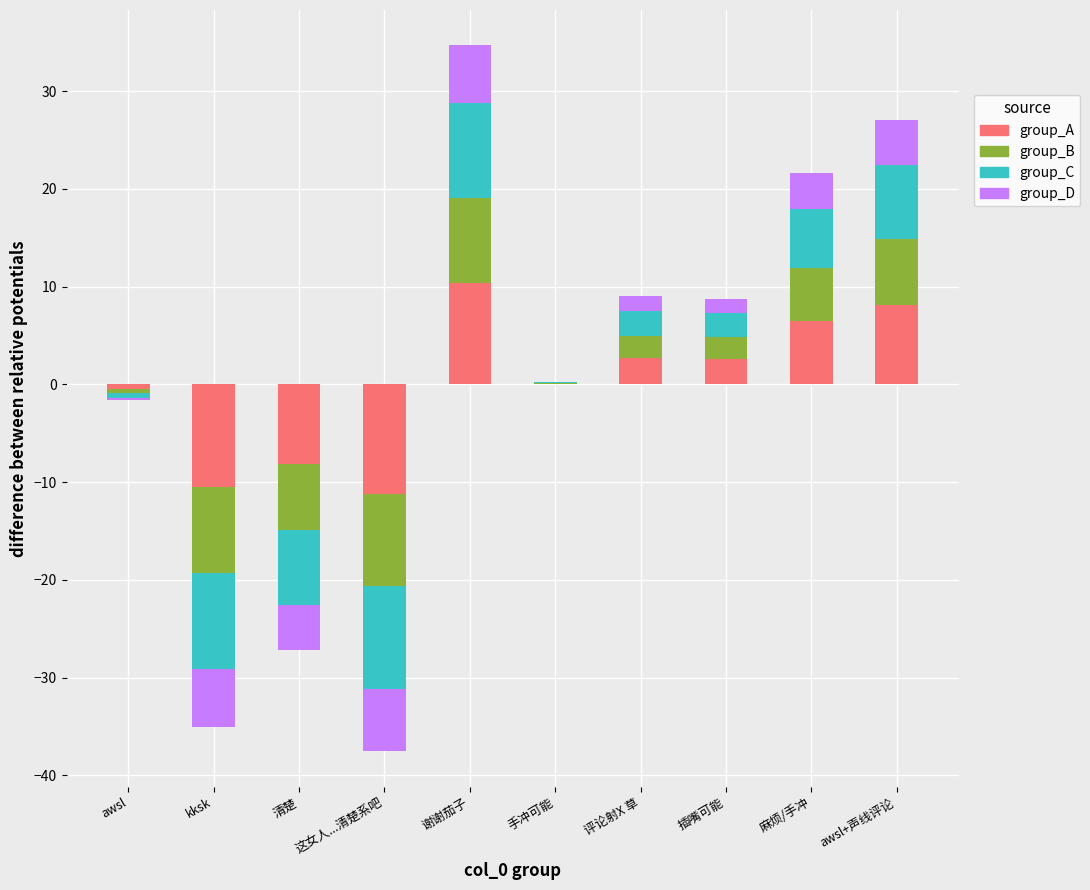

Reading right to left, transcribe all the data shown in this chart.

group_A: awsl+声线评论=8.1	麻烦/手冲=6.5	插嘴可能=2.6	评论射X 草=2.7	手冲可能=0.1	谢谢茄子=10.4	这女人...清楚系吧=-11.3	清楚=-8.1	kksk=-10.5	awsl=-0.5
group_B: awsl+声线评论=6.8	麻烦/手冲=5.4	插嘴可能=2.2	评论射X 草=2.3	手冲可能=0.1	谢谢茄子=8.7	这女人...清楚系吧=-9.4	清楚=-6.8	kksk=-8.8	awsl=-0.4
group_C: awsl+声线评论=7.6	麻烦/手冲=6.1	插嘴可能=2.5	评论射X 草=2.5	手冲可能=0.1	谢谢茄子=9.7	这女人...清楚系吧=-10.5	清楚=-7.6	kksk=-9.8	awsl=-0.5
group_D: awsl+声线评论=4.6	麻烦/手冲=3.7	插嘴可能=1.5	评论射X 草=1.5	手冲可能=0.0	谢谢茄子=5.9	这女人...清楚系吧=-6.4	清楚=-4.6	kksk=-6.0	awsl=-0.3